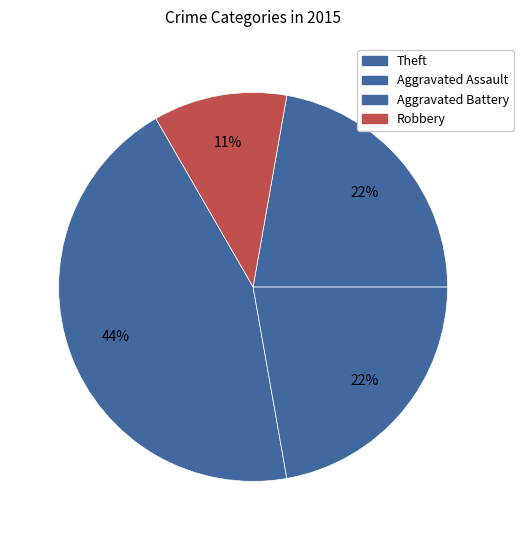

How many slices are in this pie chart?

4